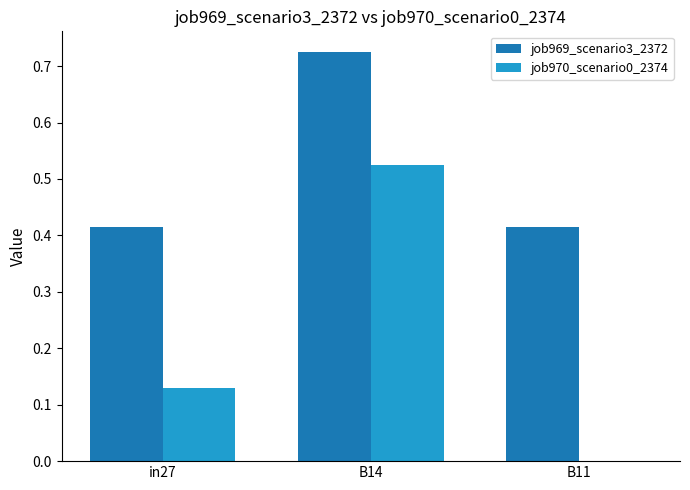

The job969_scenario3_2372 series shows 0.1 at B11. True or false?

False